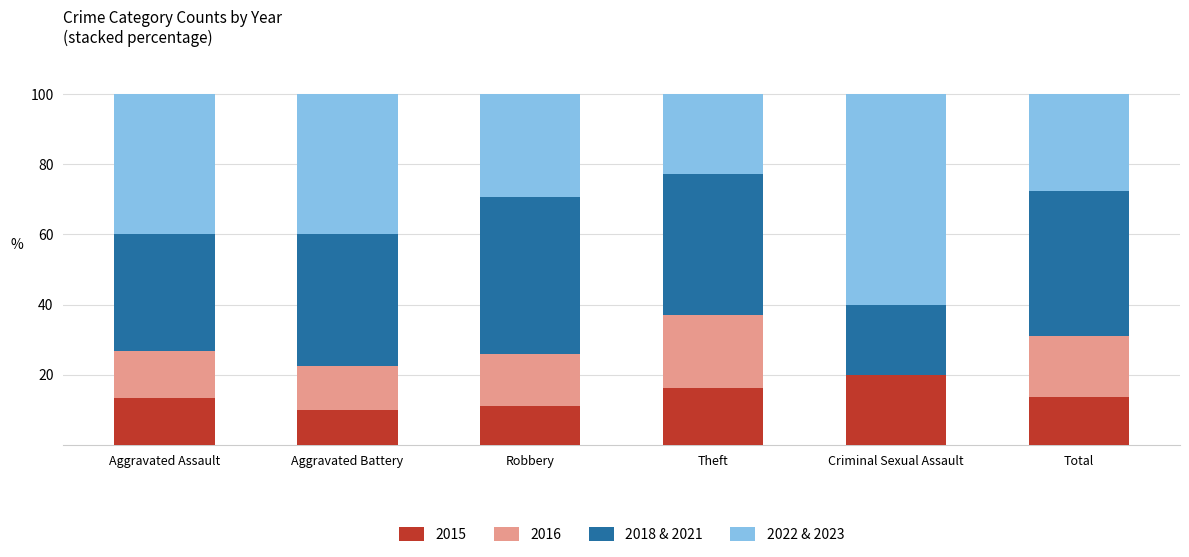

What is the sum of all 2015 values?

84.3